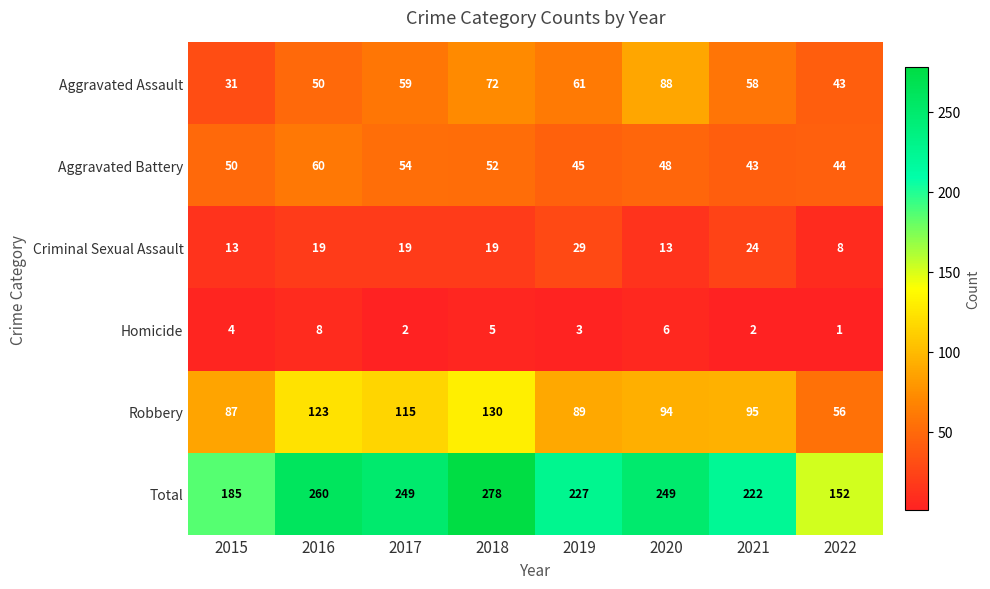

The Criminal Sexual Assault series shows 24 at 2021. True or false?

True